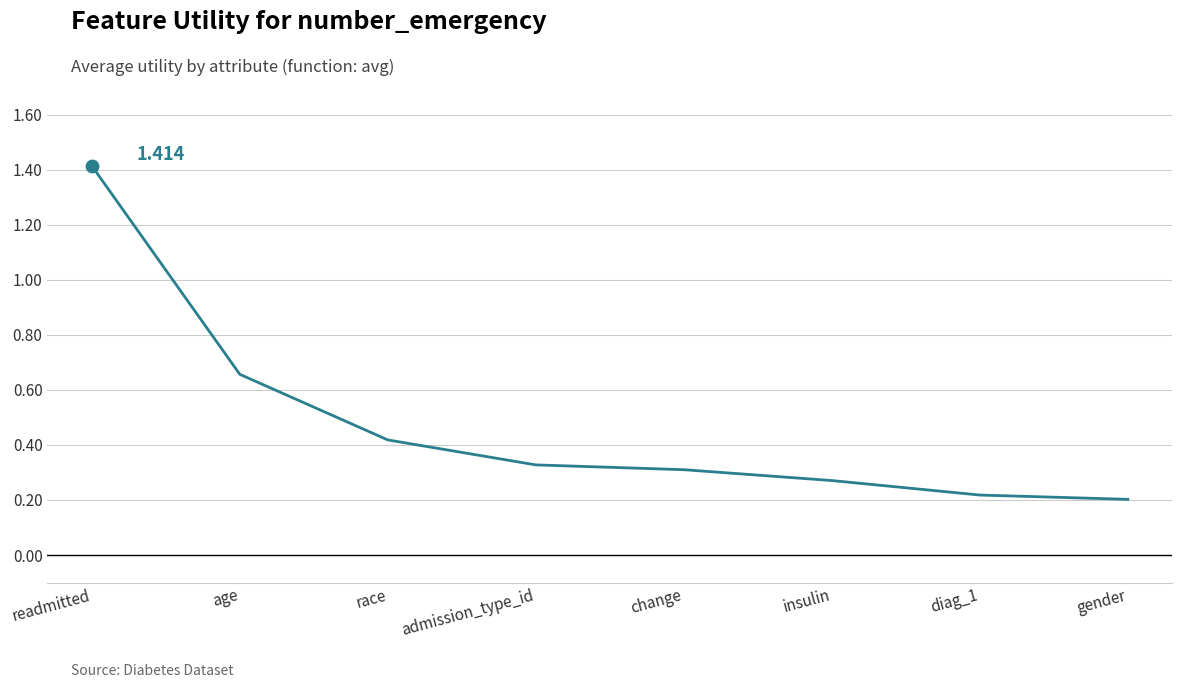

What is the change in value from readmitted to admission_type_id?

-1.1